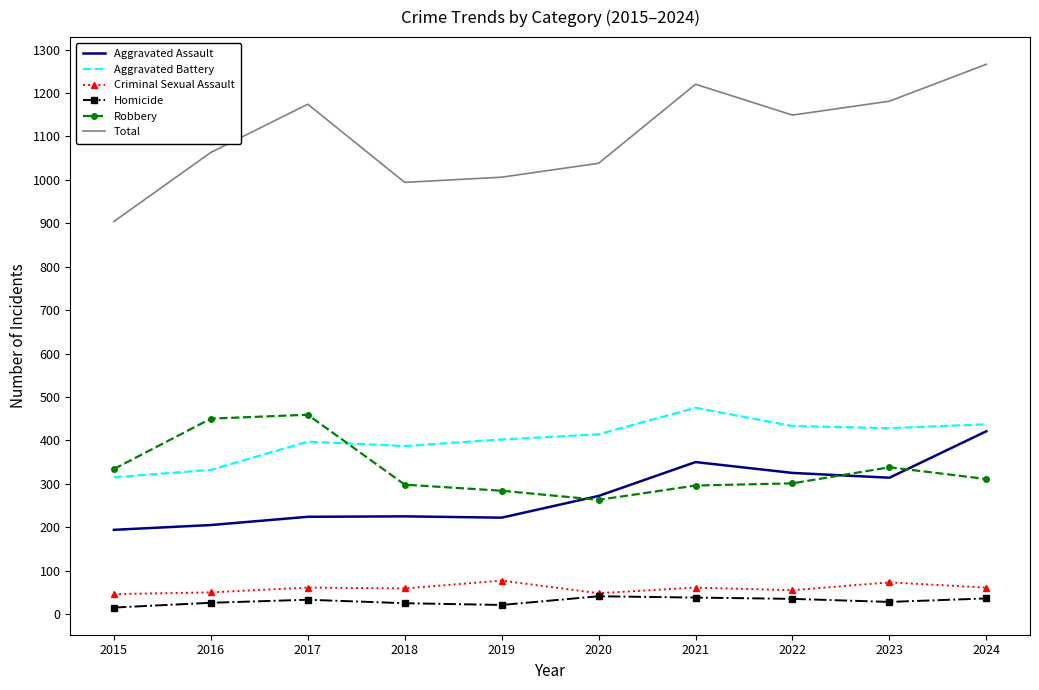

Is the value of Homicide at 2023 greater than the value of Robbery at 2017?

No